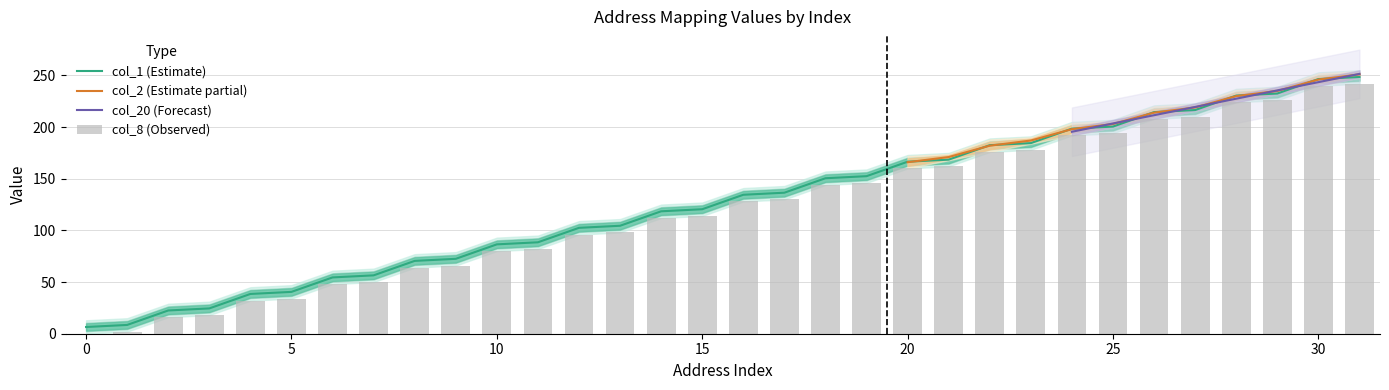

What is the difference between the maximum and minimum values in the col_1 series?

242